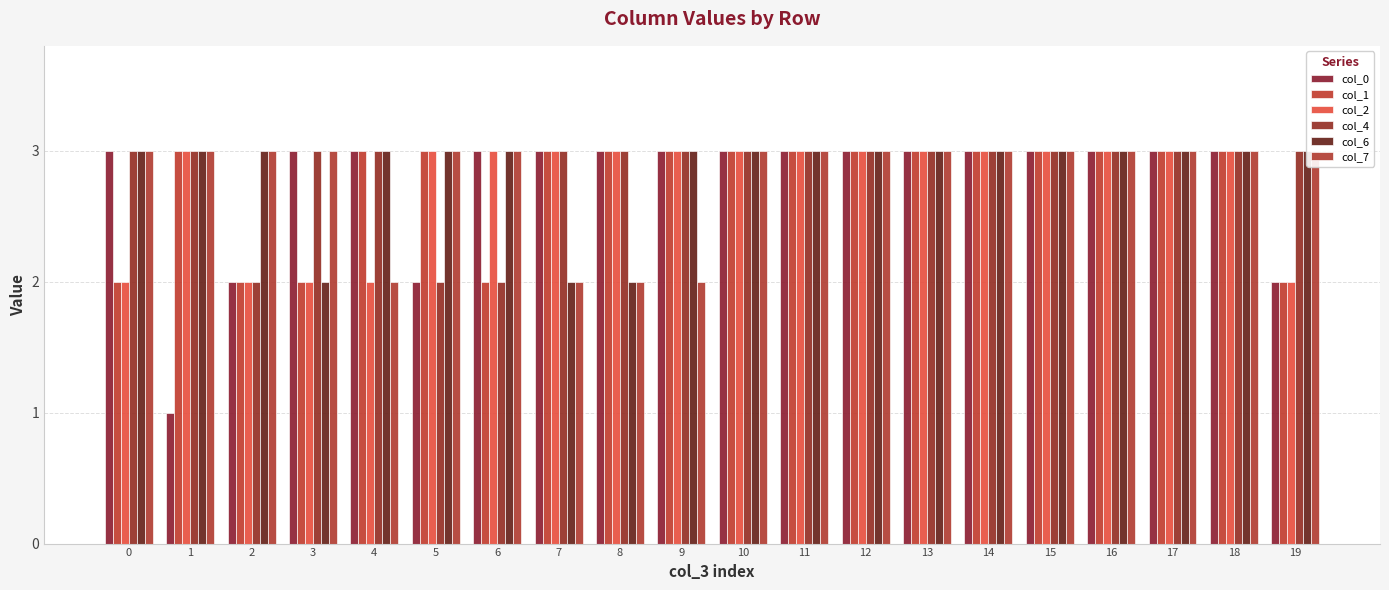

The value of col_1 at 8 is 5. True or false?

False